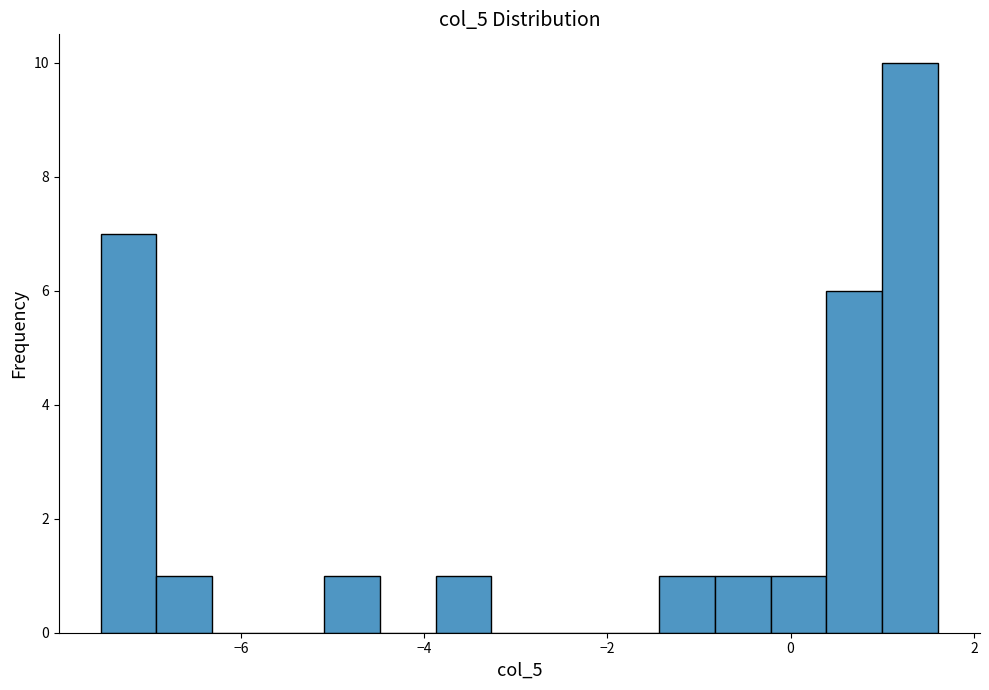

Around what value on the x-axis is the tallest bar? Give the approximate position of its centre, as read against the axis.

1.4